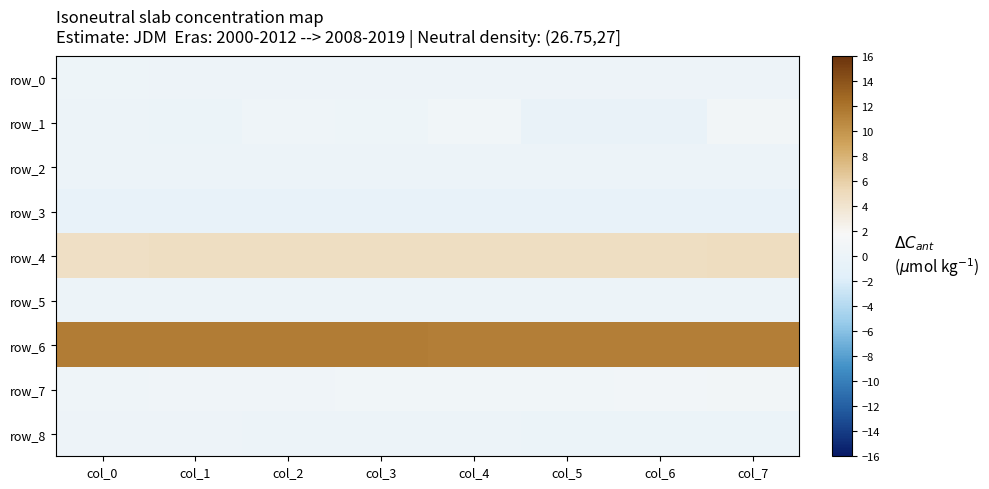

What is the spread (max minus min) of values at col_0?

12.0